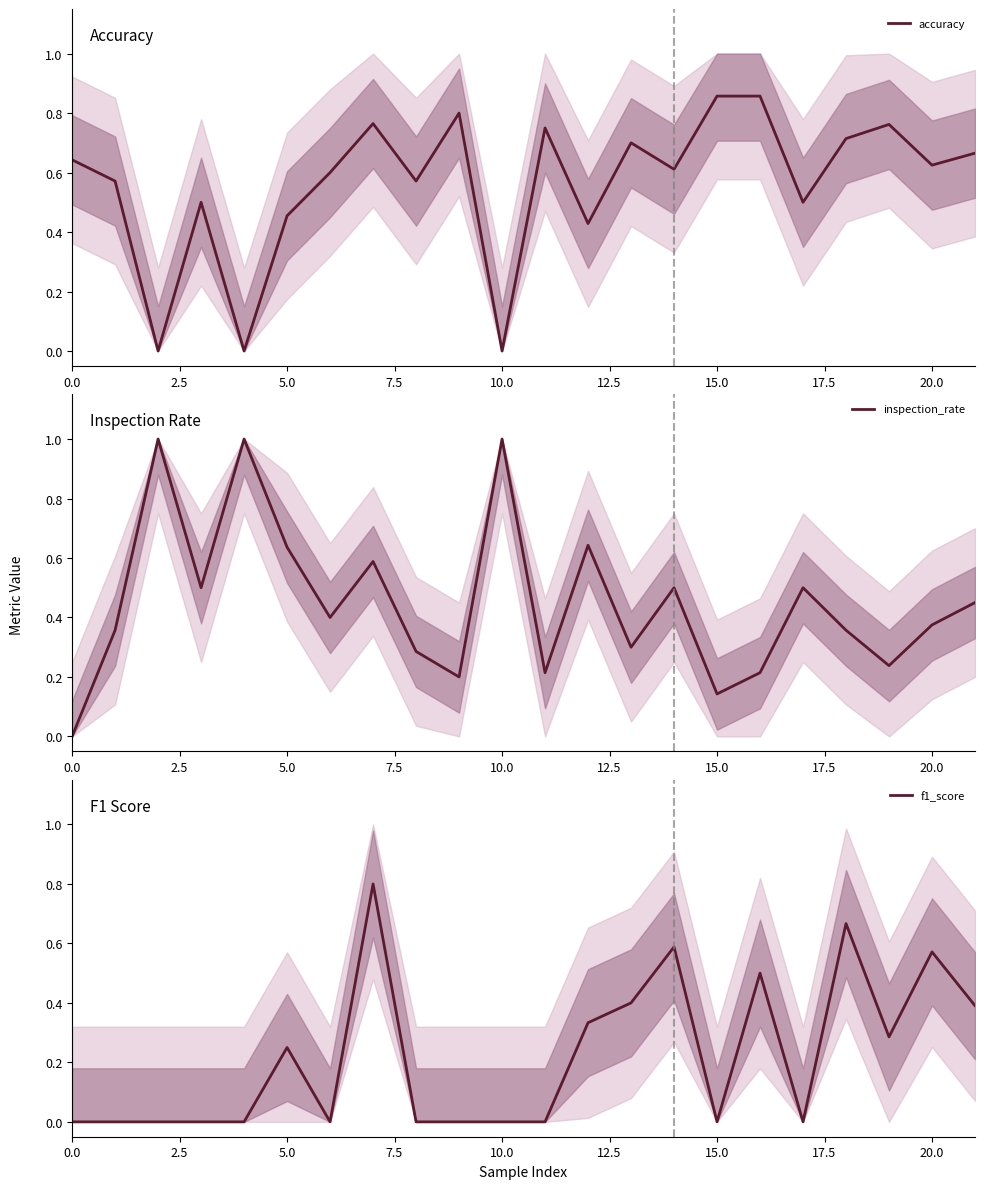

What is the sum of all f1_score values?

4.8